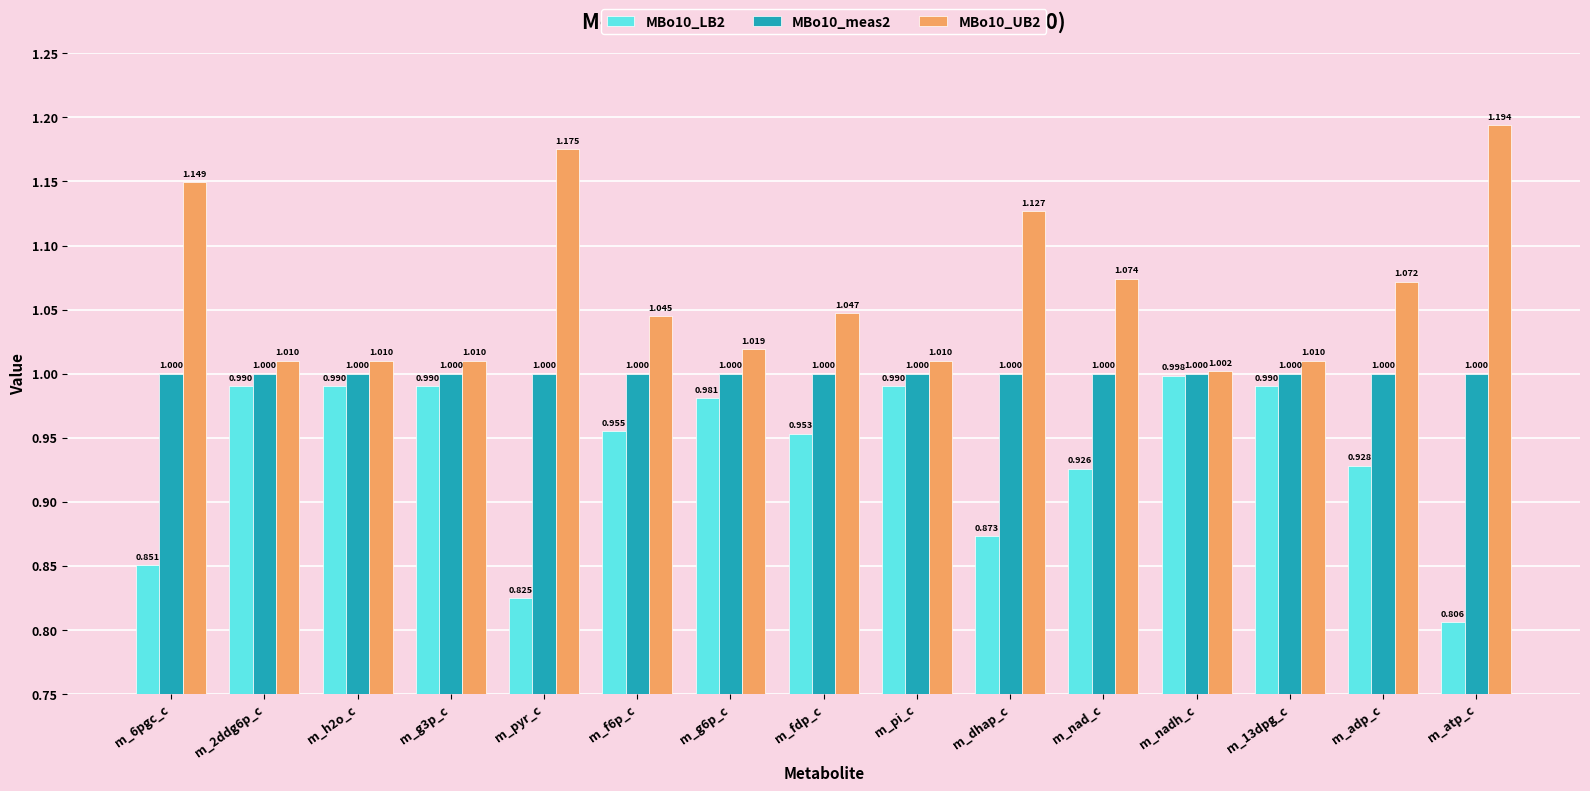

At which label does MBo10_UB2 reach its peak?

m_atp_c